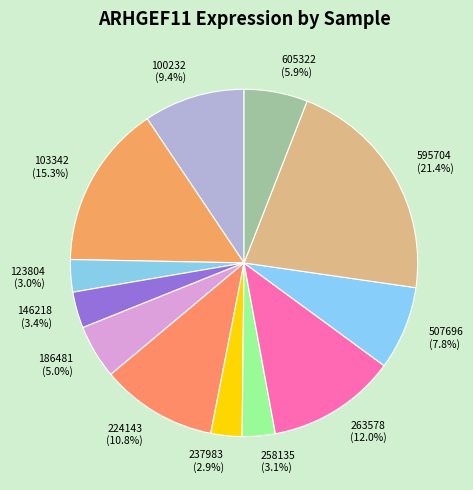

What percentage is the 258135 slice, to the nearest percent?

3%